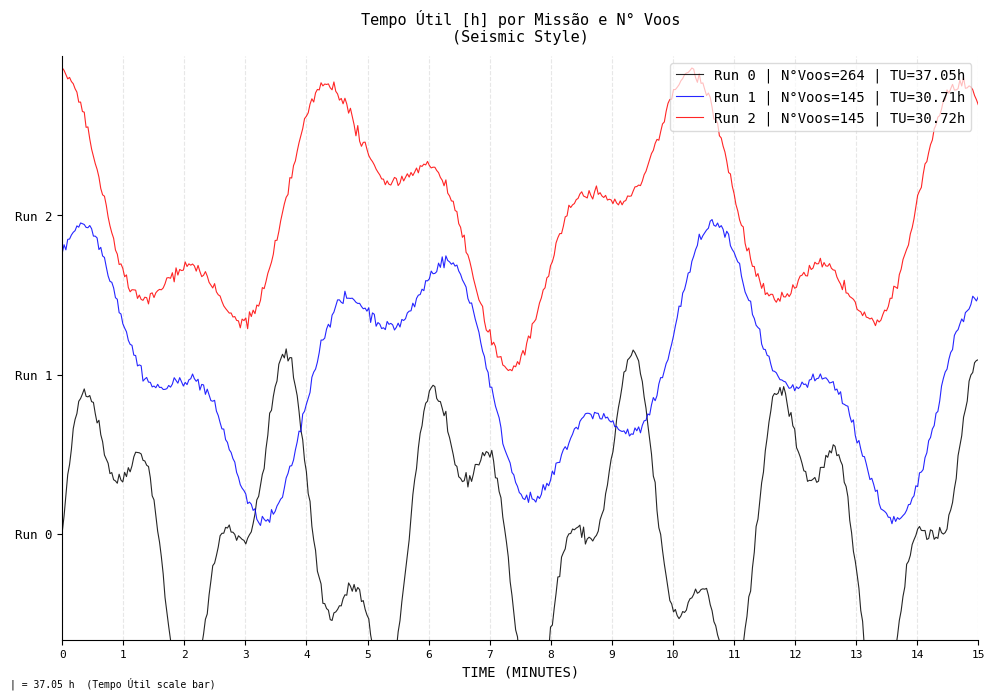

Is it true that Row 1 equals 43.1 at 2?

False